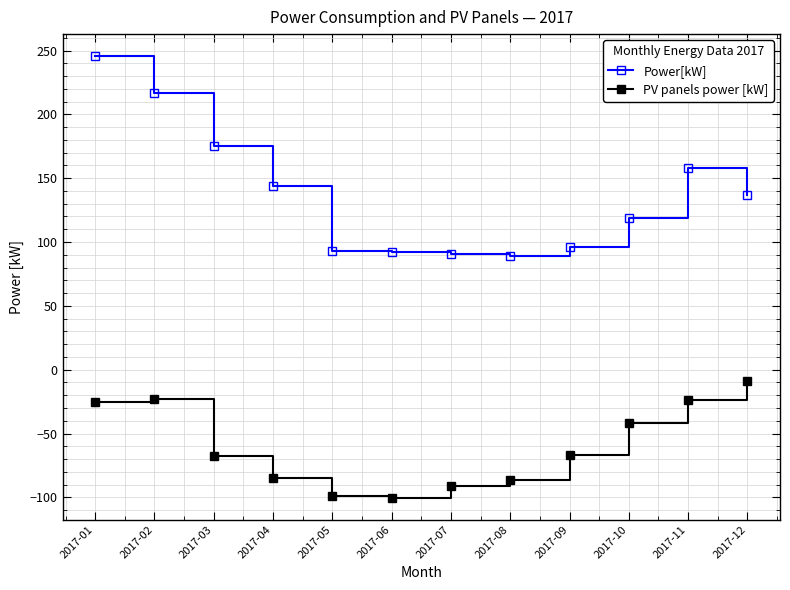

Is it true that Power[kW] equals 159.2 at 2017-10?

False